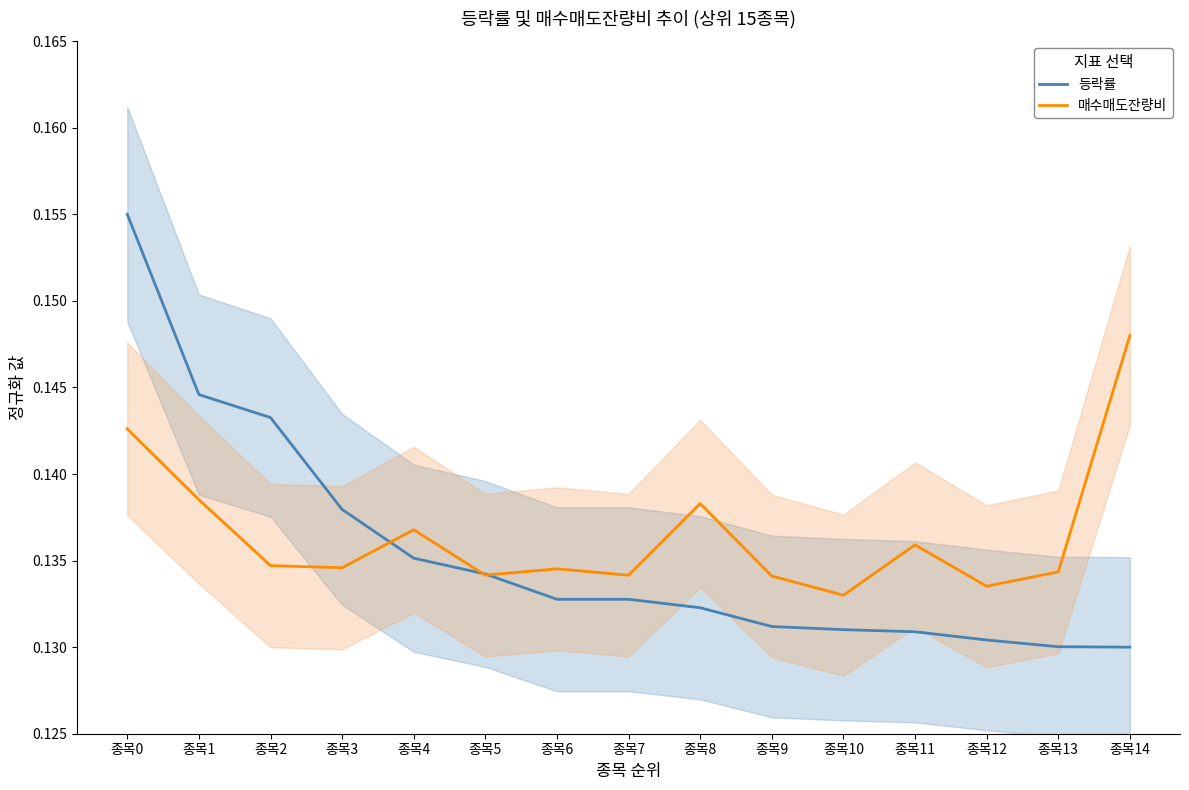

Between 종목0 and 종목9, which series saw the biggest shift?

등락률